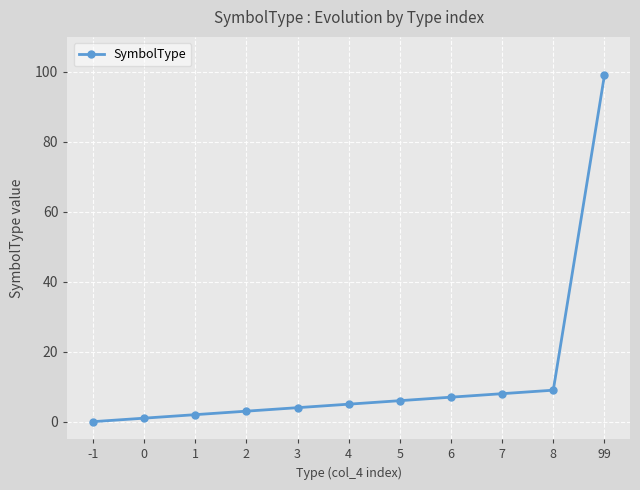

The chart shows a value of 9 at 8. True or false?

True